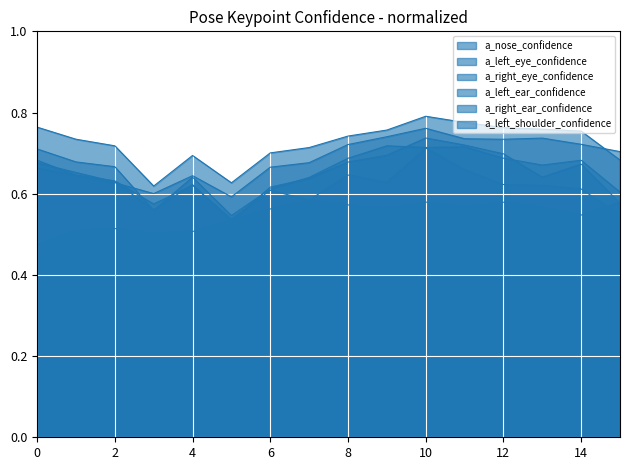

True or false: a_right_eye_confidence and a_nose_confidence cross at least once.

False